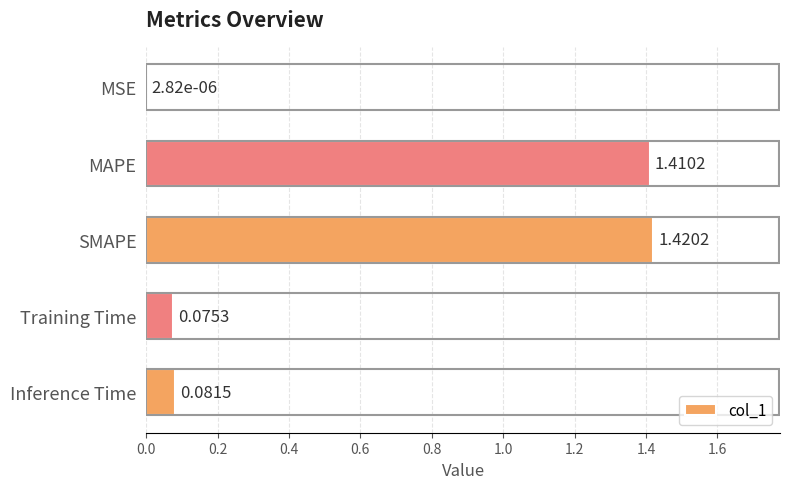

Which has a higher value, SMAPE or MSE?

SMAPE